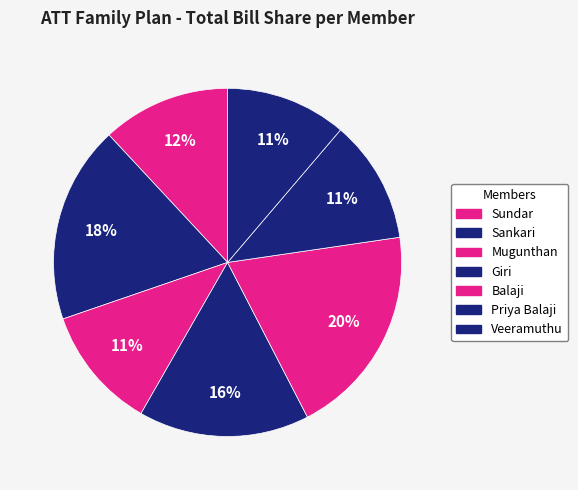

Is Mugunthan the majority of the pie?

No